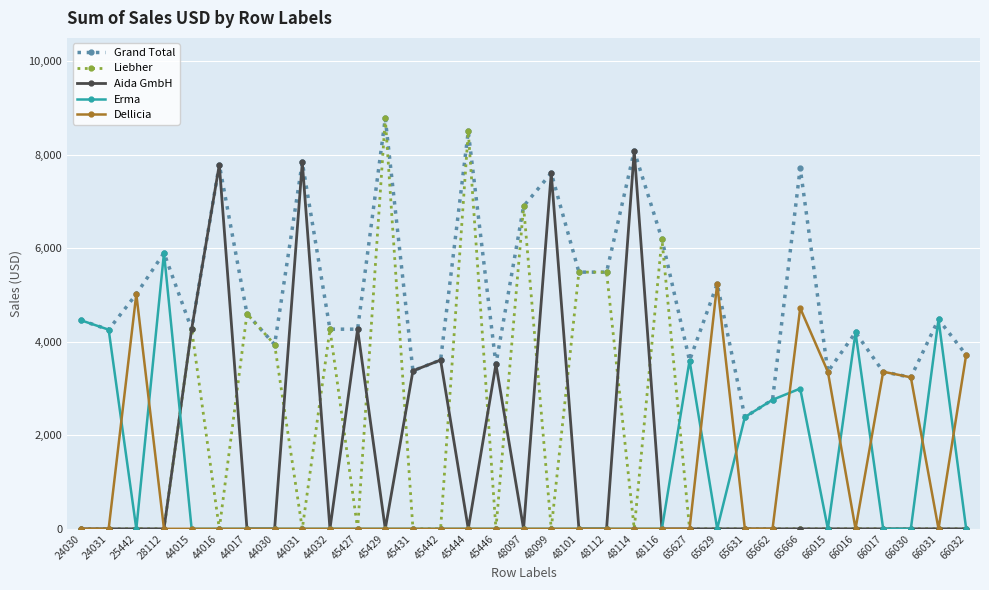

The Erma series shows 0 at 66015. True or false?

True